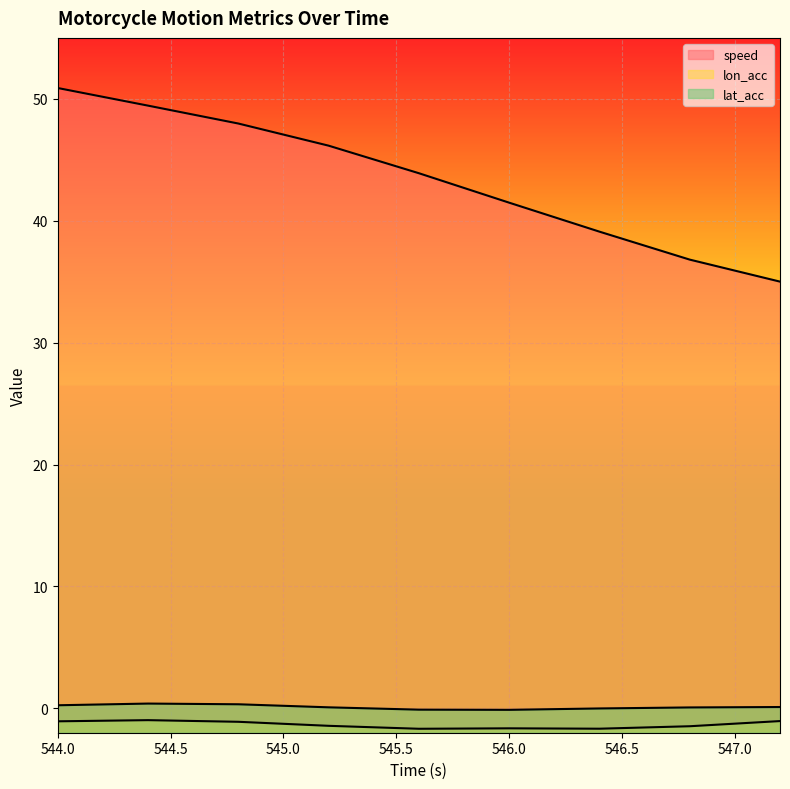

Which has a higher value, 545.2 or 545.6?

545.2